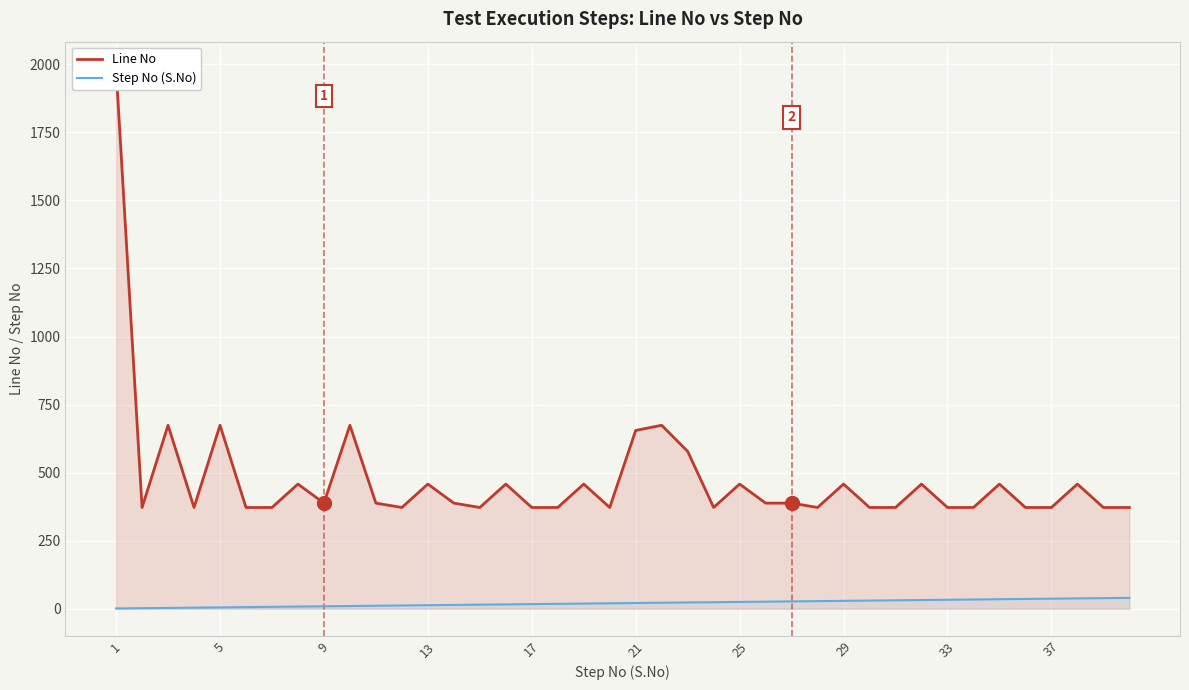

How many lines are shown in the chart?

2